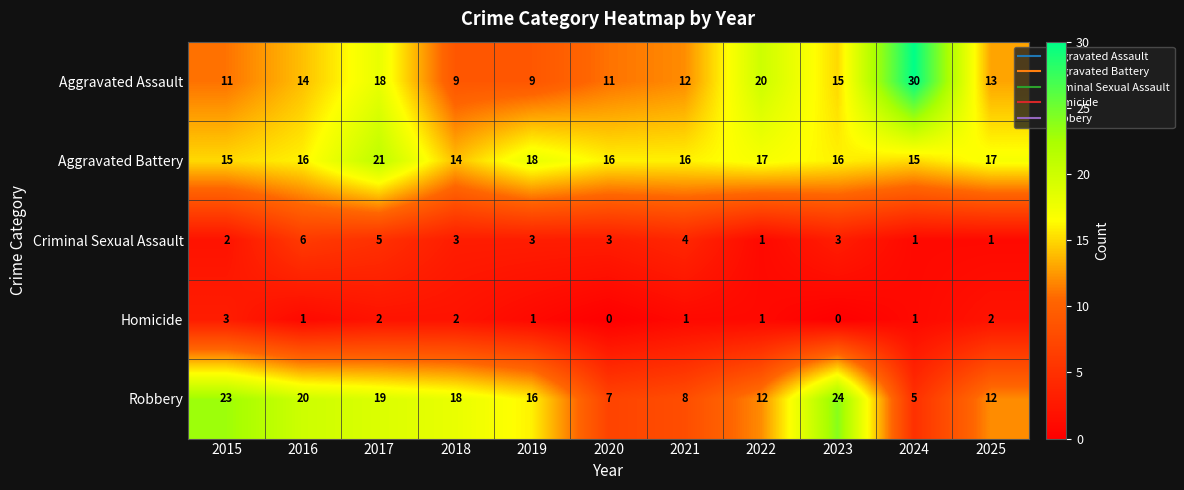

At which label does Homicide first exceed 1?

2015